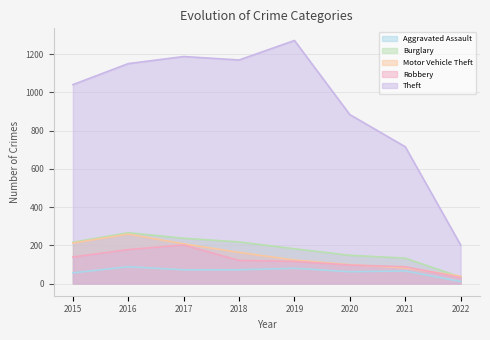

What is the average value of the Aggravated Assault series?

63